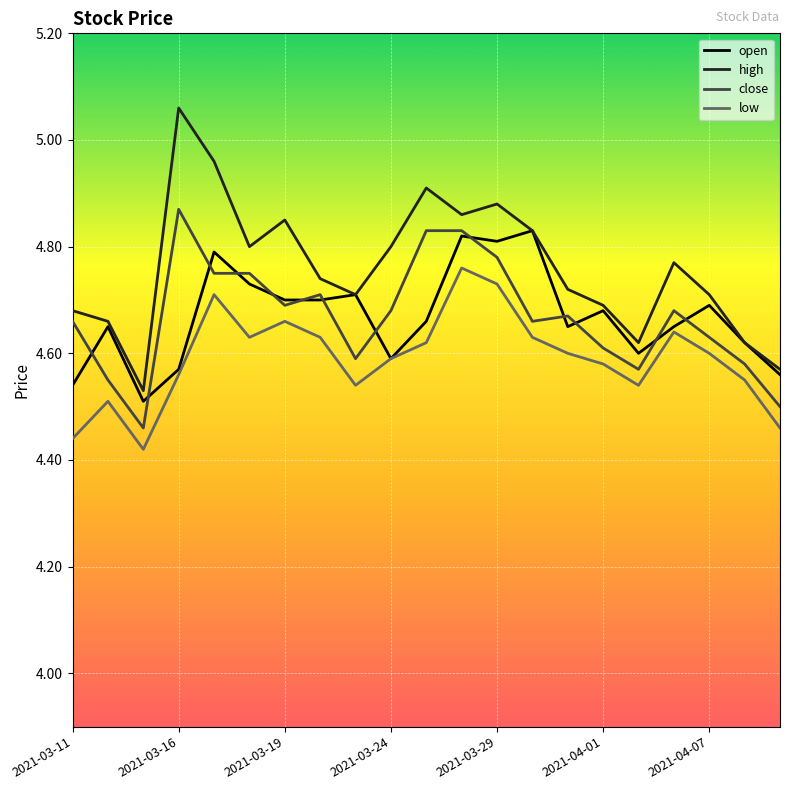

Which series has the largest total across all categories?

high